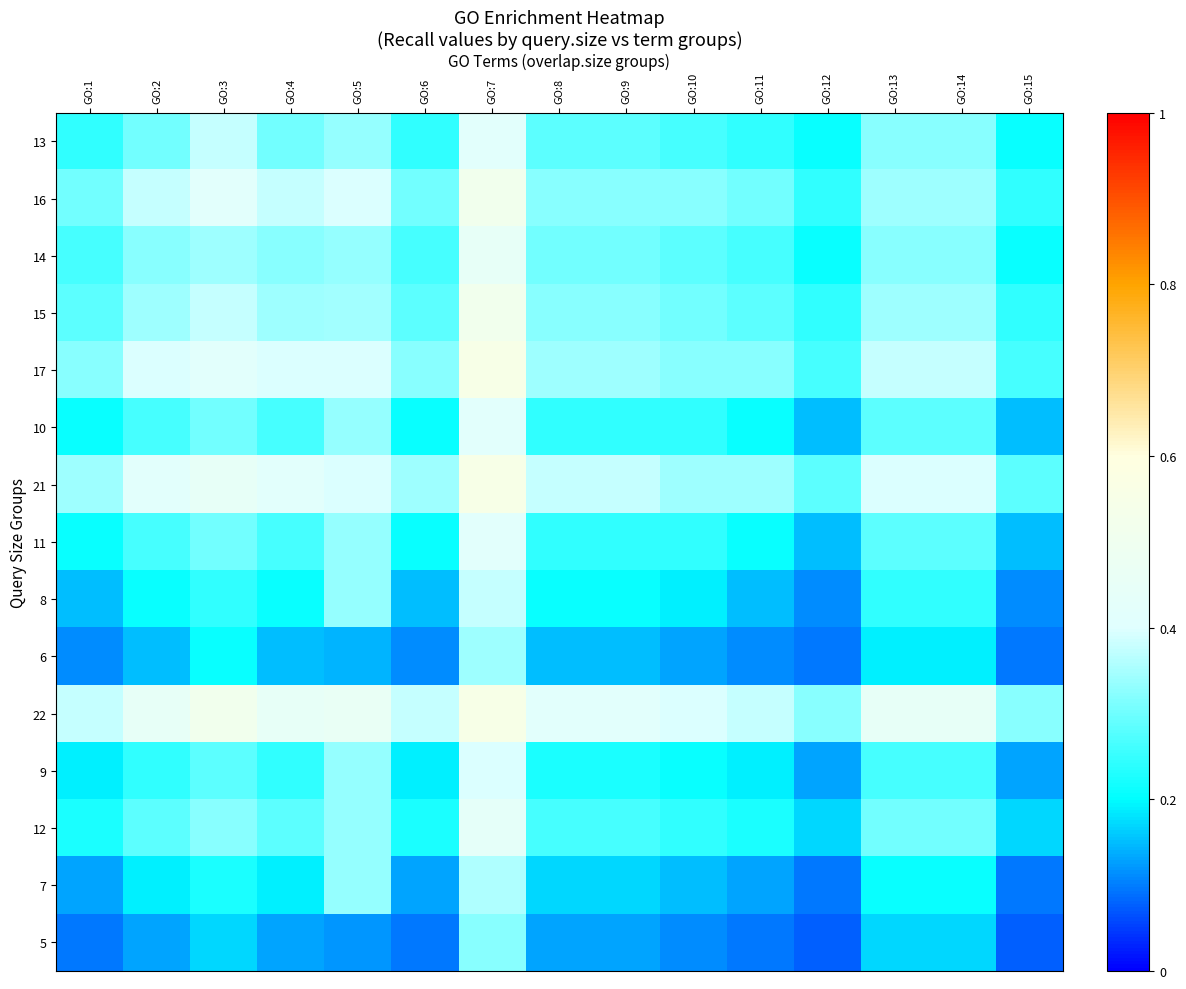

At which category is the sum across all series the highest?

GO:7